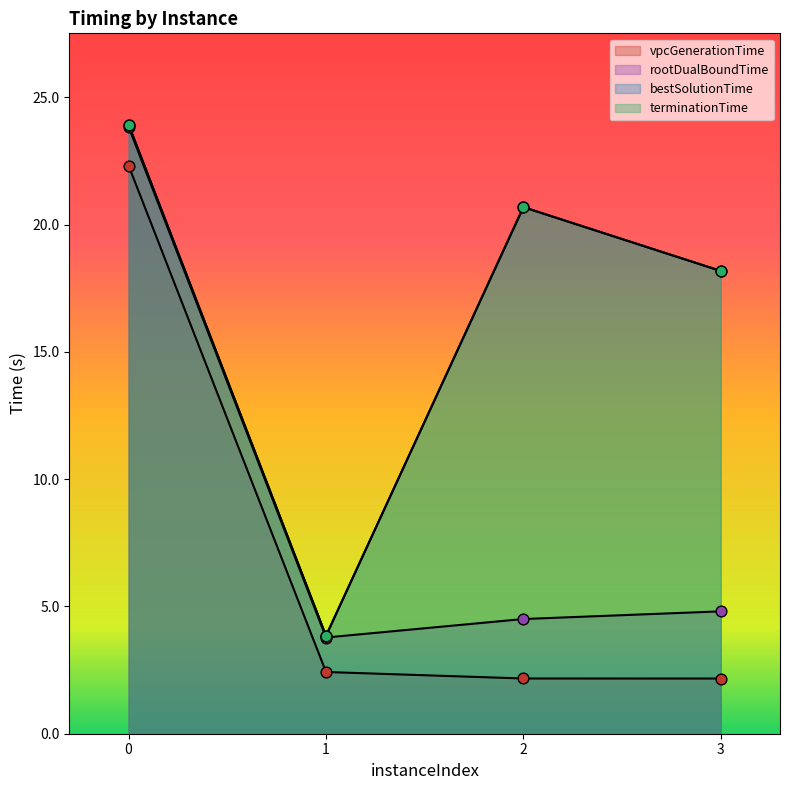

Is the value of rootDualBoundTime at 2 greater than the value of terminationTime at 2?

No